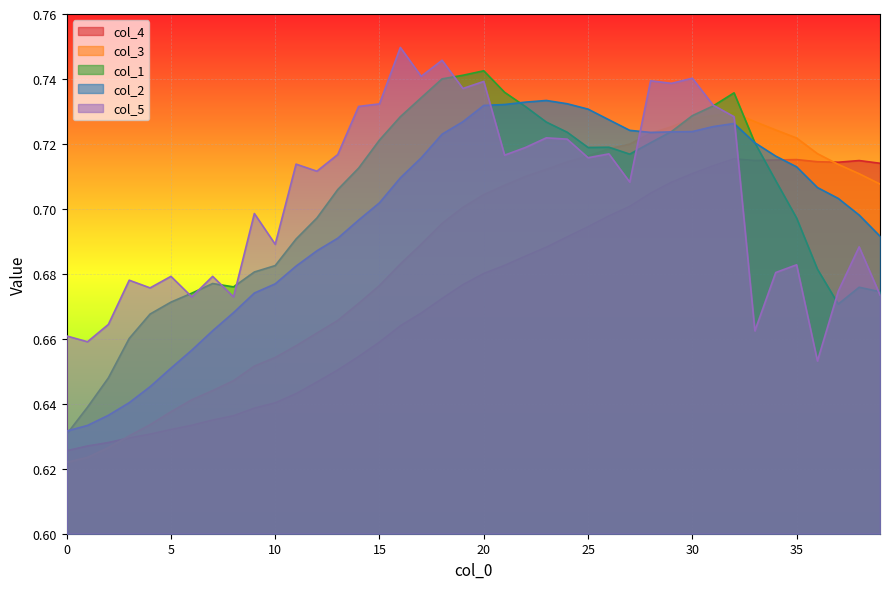

True or false: col_5 and col_4 cross at least once.

True